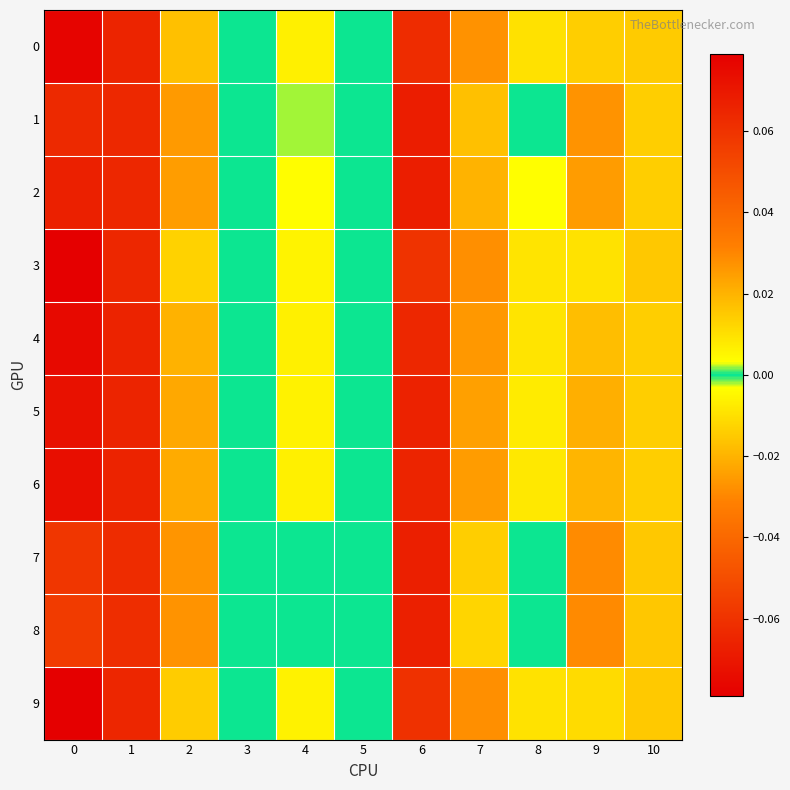

Which has a higher value, 8 or 6?

8